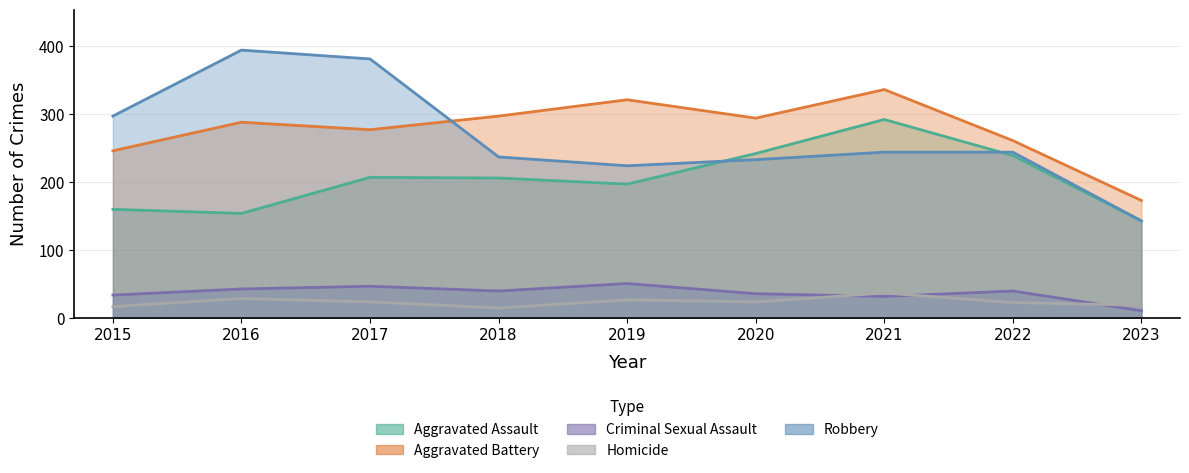

Between 2015 and 2023, which is larger?

2015